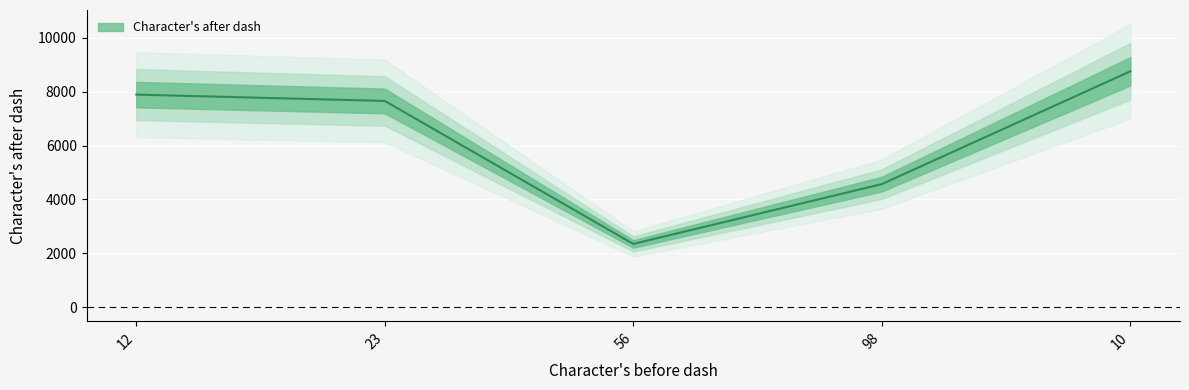

Count the number of values greater than 7654.

2